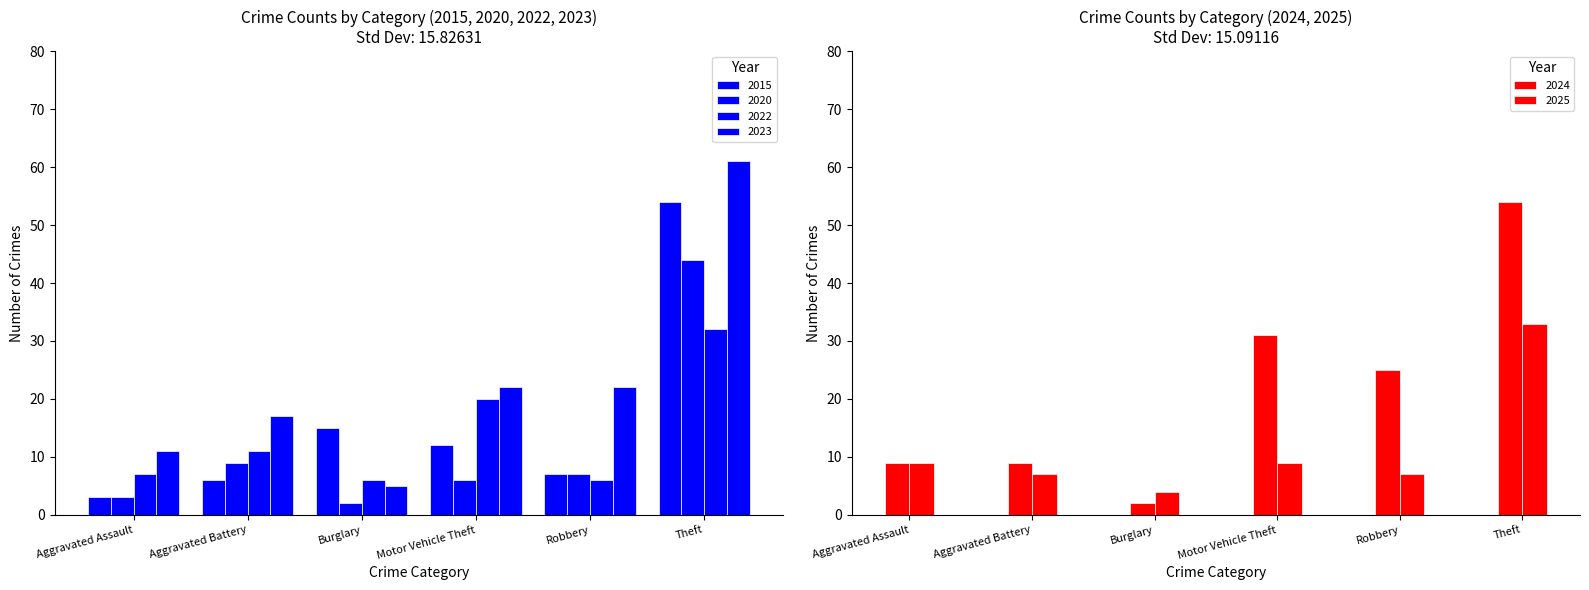

Which label corresponds to the largest value in the chart?

Theft